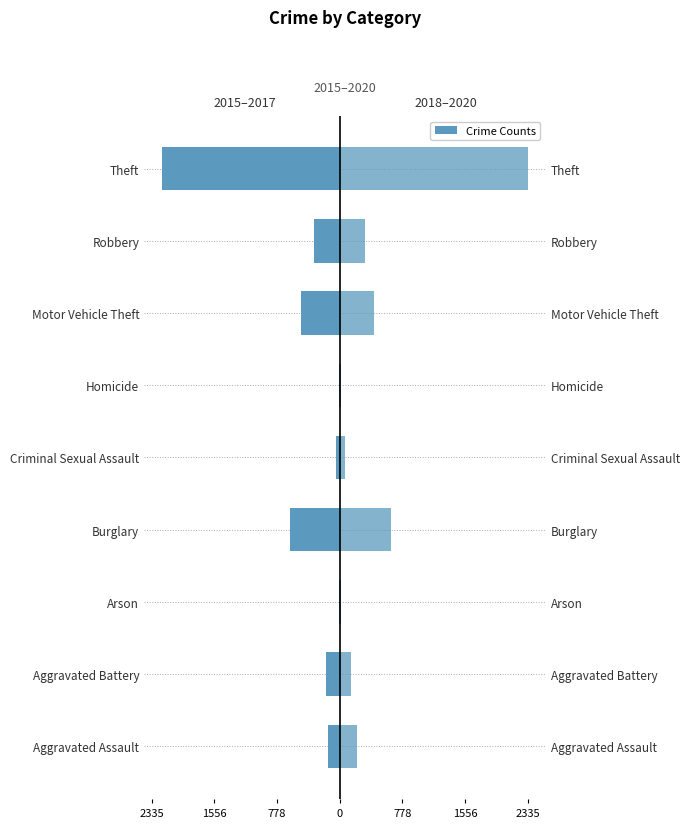

Rank the series by their maximum value, from highest to lowest.

2018–2020, 2015–2017